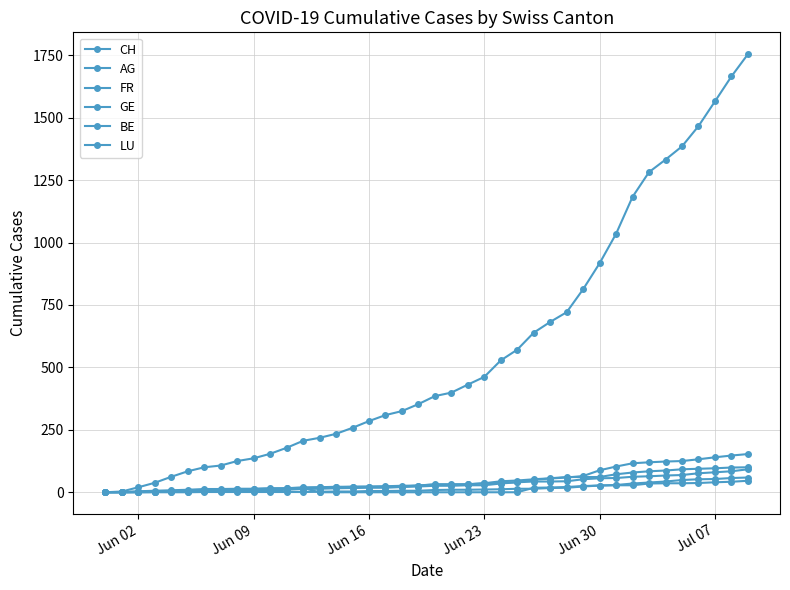

Which category has the lowest value across all series?

Jun 02